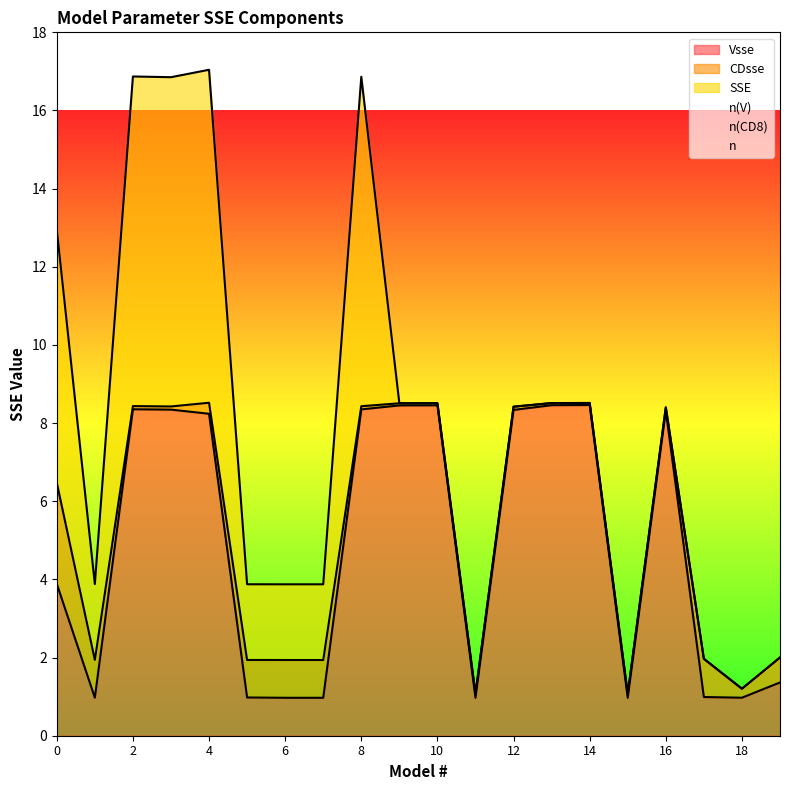

After their last crossing, which series has the higher values: n(V) or SSE?

n(V)